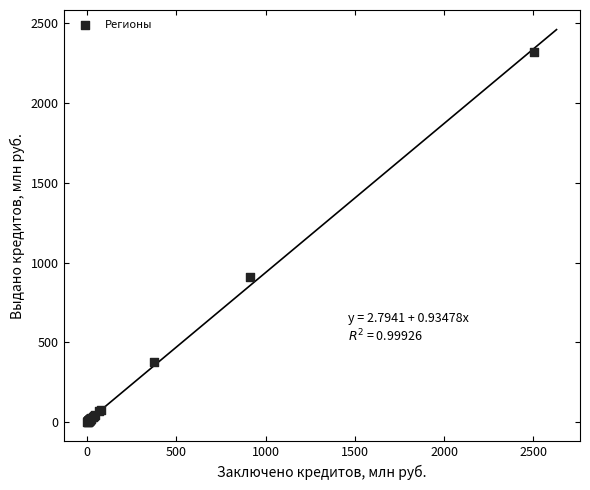

What Y value in the scatter plot is closest to 1160?

910.1